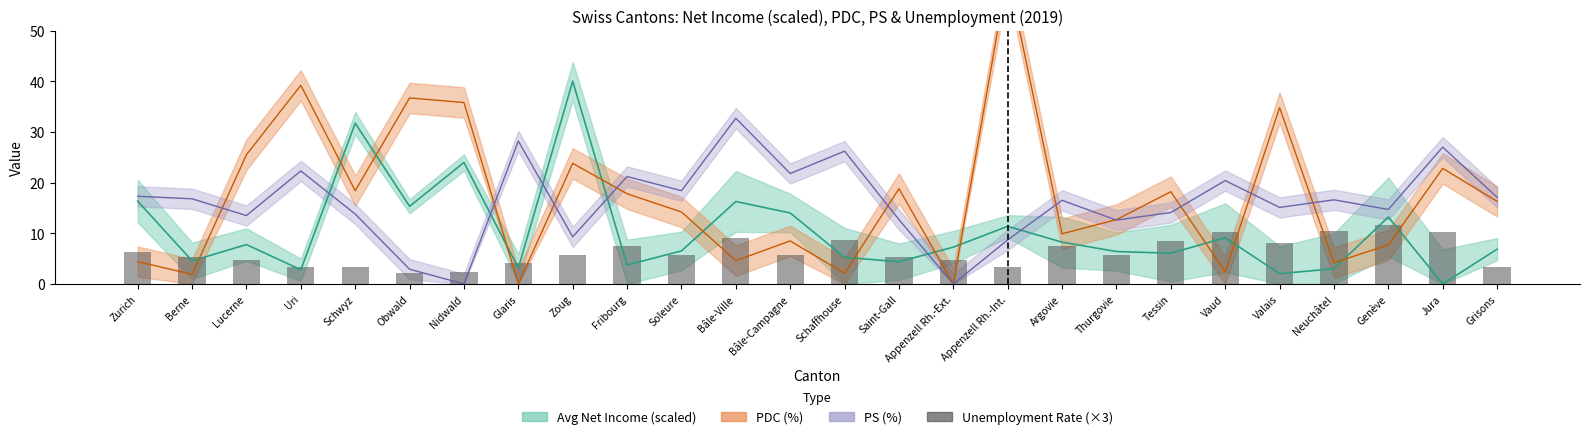

How many bars are there in total?

26